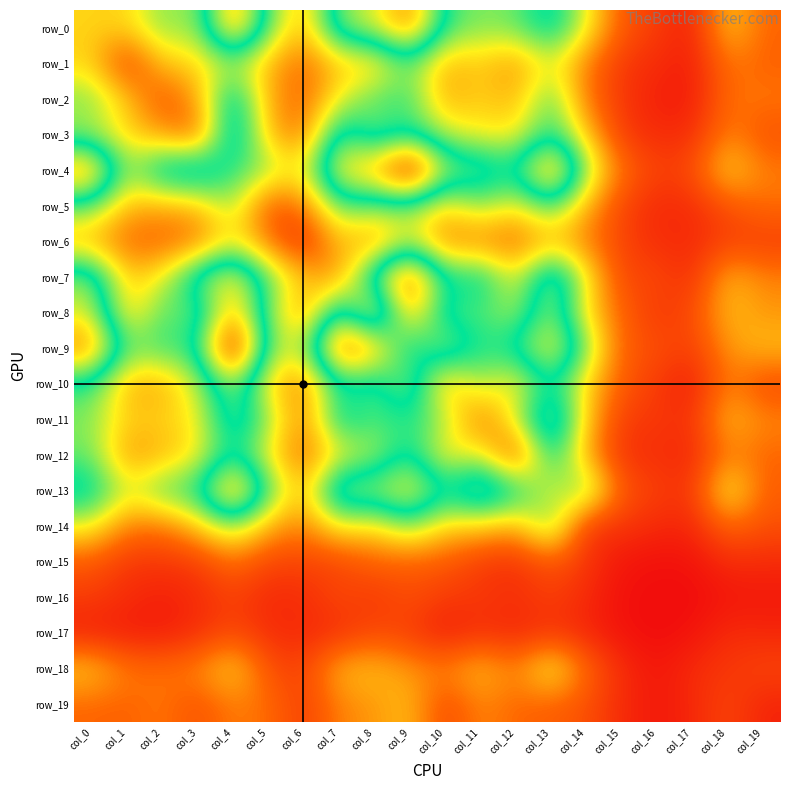

What is the approximate value of row_2 at col_3?

39